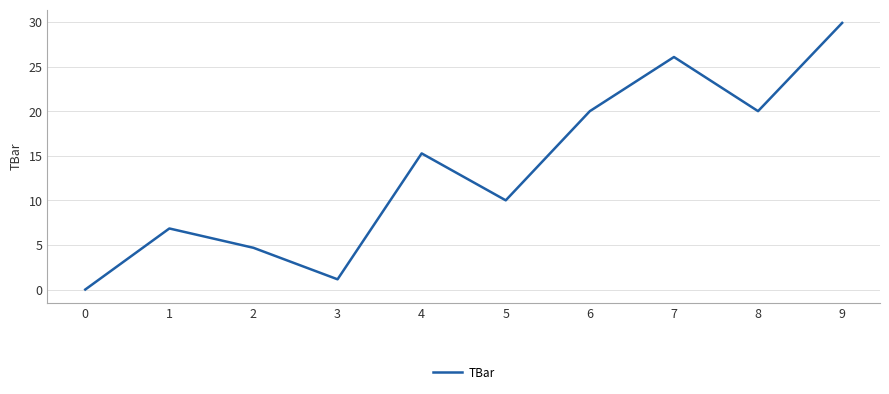

How many values exceed 15?

5